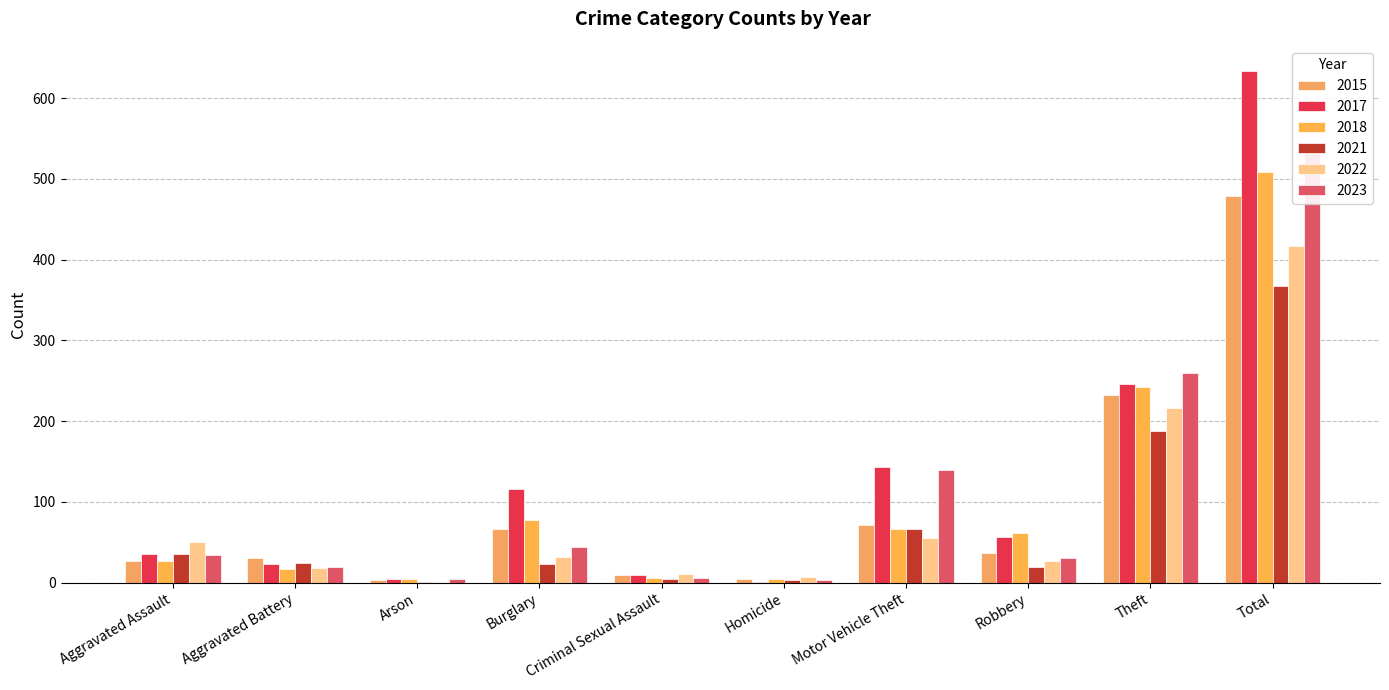

What is the average value of the 2022 series?

83